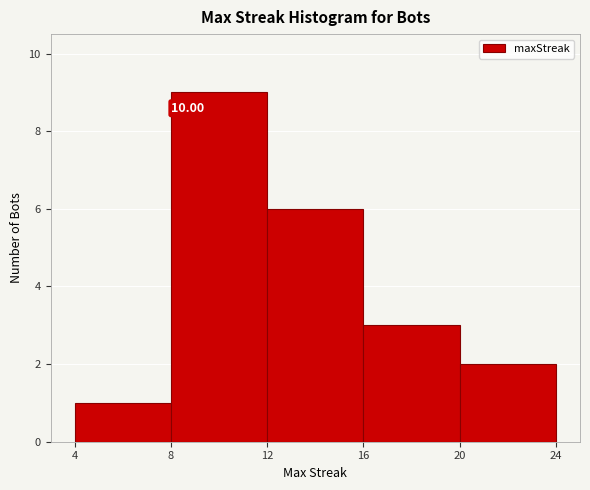

Over which range of the x-axis is the bar tallest?

8 to 12